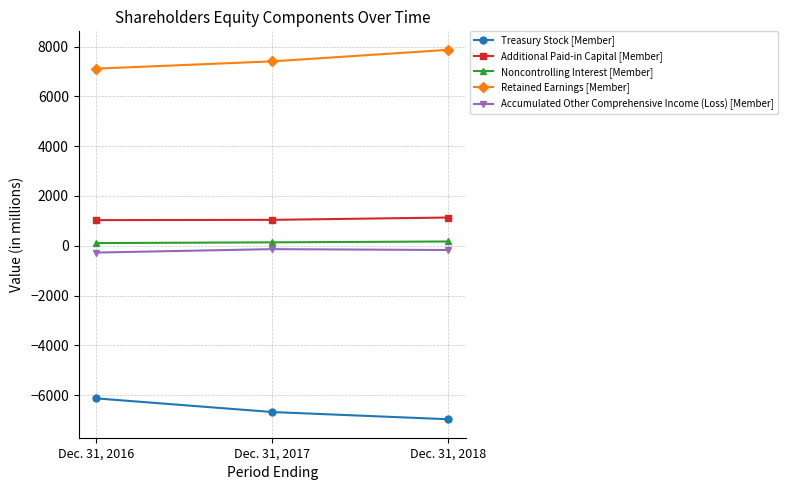

The Treasury Stock [Member] series shows -1890 at Dec. 31, 2017. True or false?

False